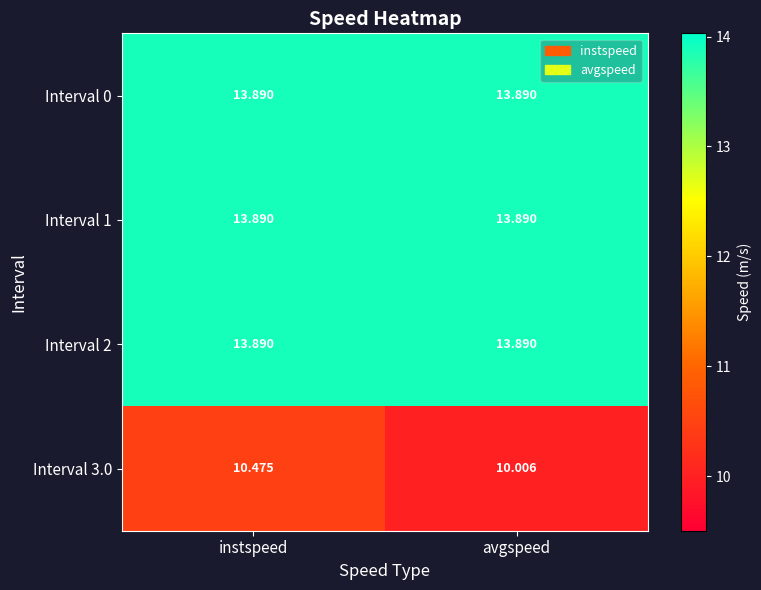

Where is Interval 3.0 nearest to the value 10?

avgspeed